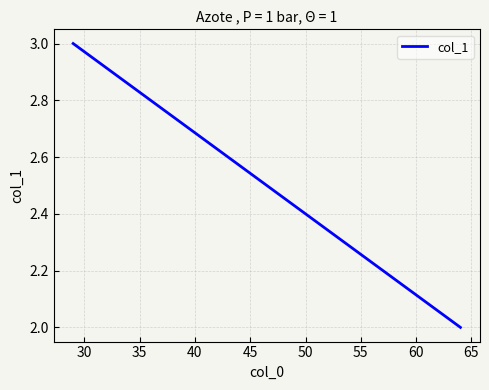

How many values are below 3?

1